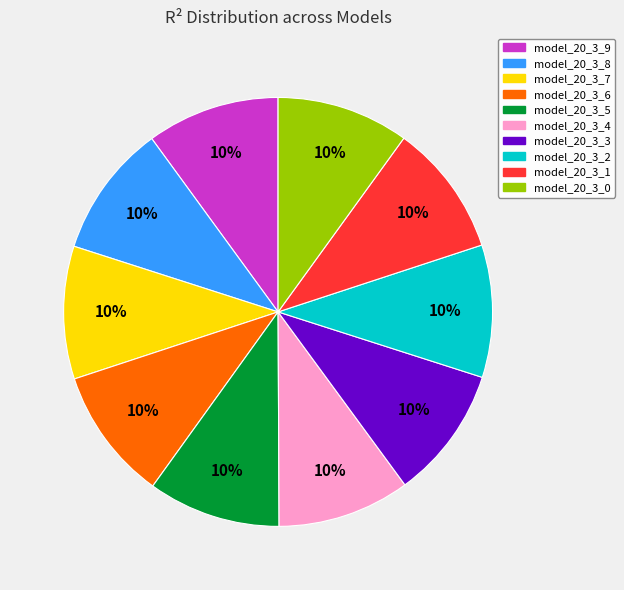

Combined, do model_20_3_8 and model_20_3_4 account for over 50%?

No